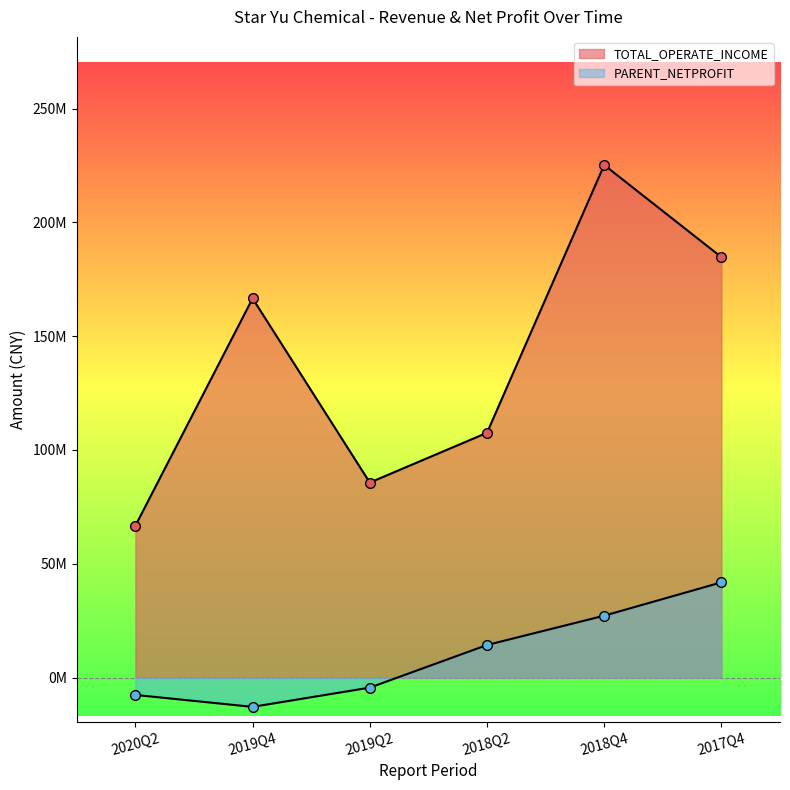

Is the value of PARENT_NETPROFIT at 2020Q2 greater than the value of TOTAL_OPERATE_INCOME at 2018Q4?

No